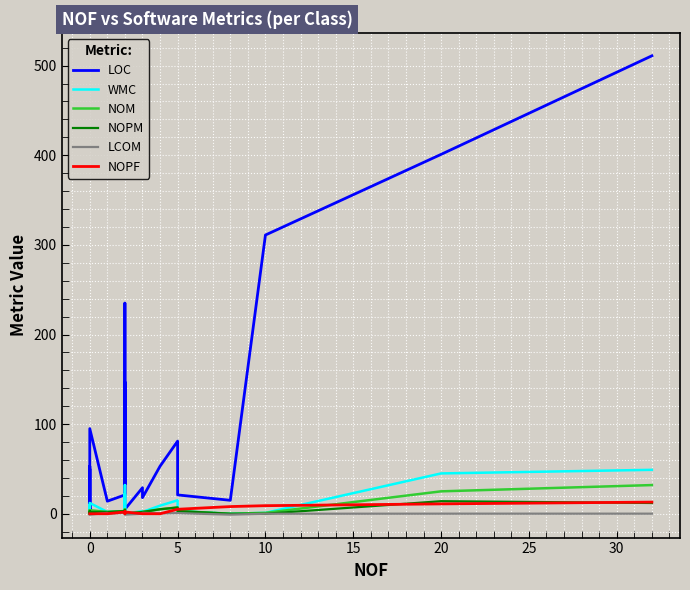

Which series has the largest range (max minus min)?

LOC